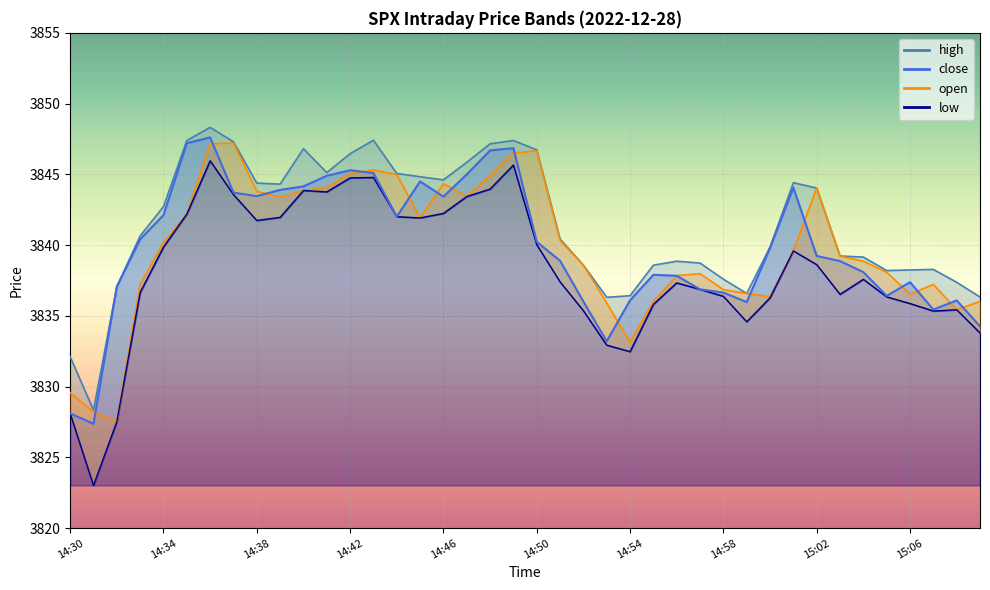

True or false: close has a value of 3840.2 at 14:50.

True